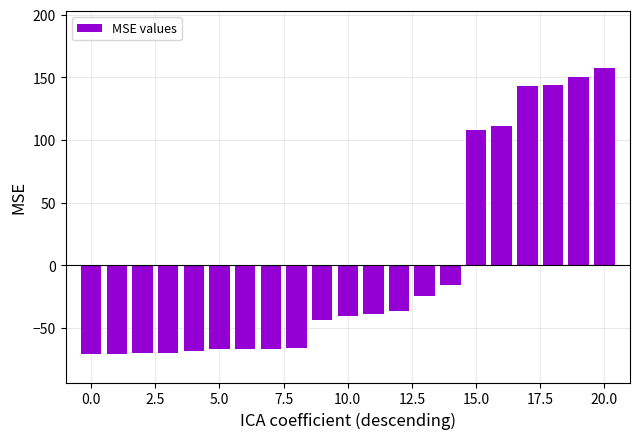

What is the greatest value displayed?

157.3